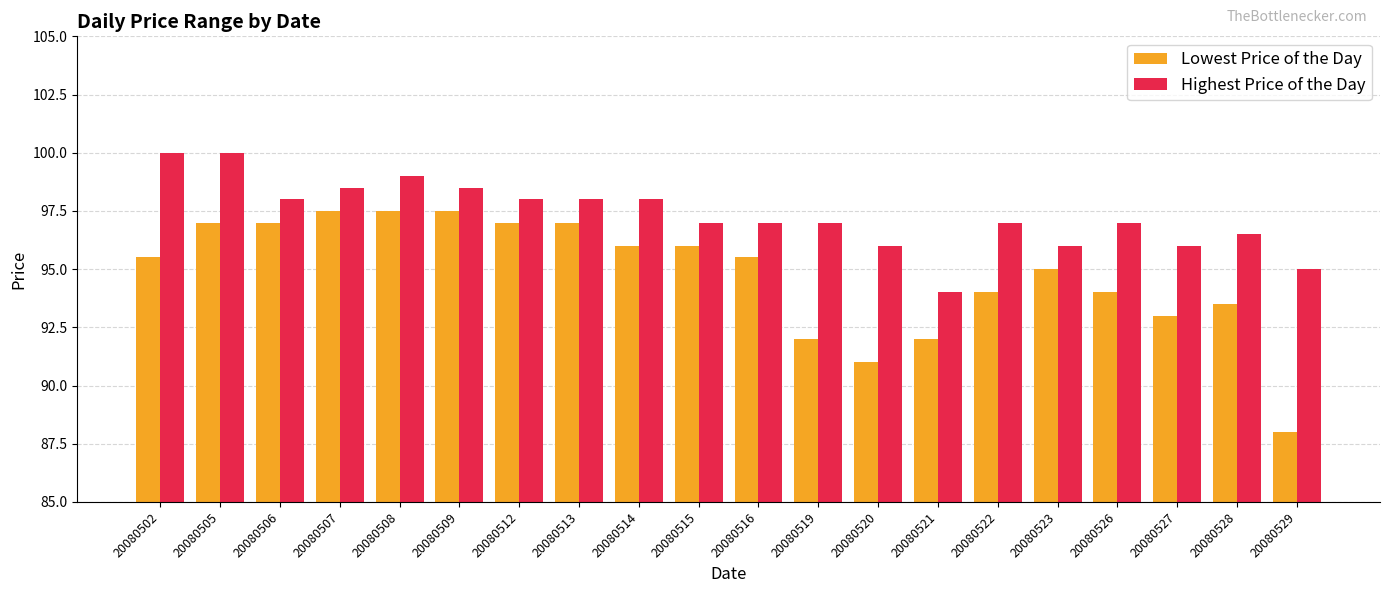

What is the value of the Lowest Price of the Day bar at the 20th from the left?

88.0